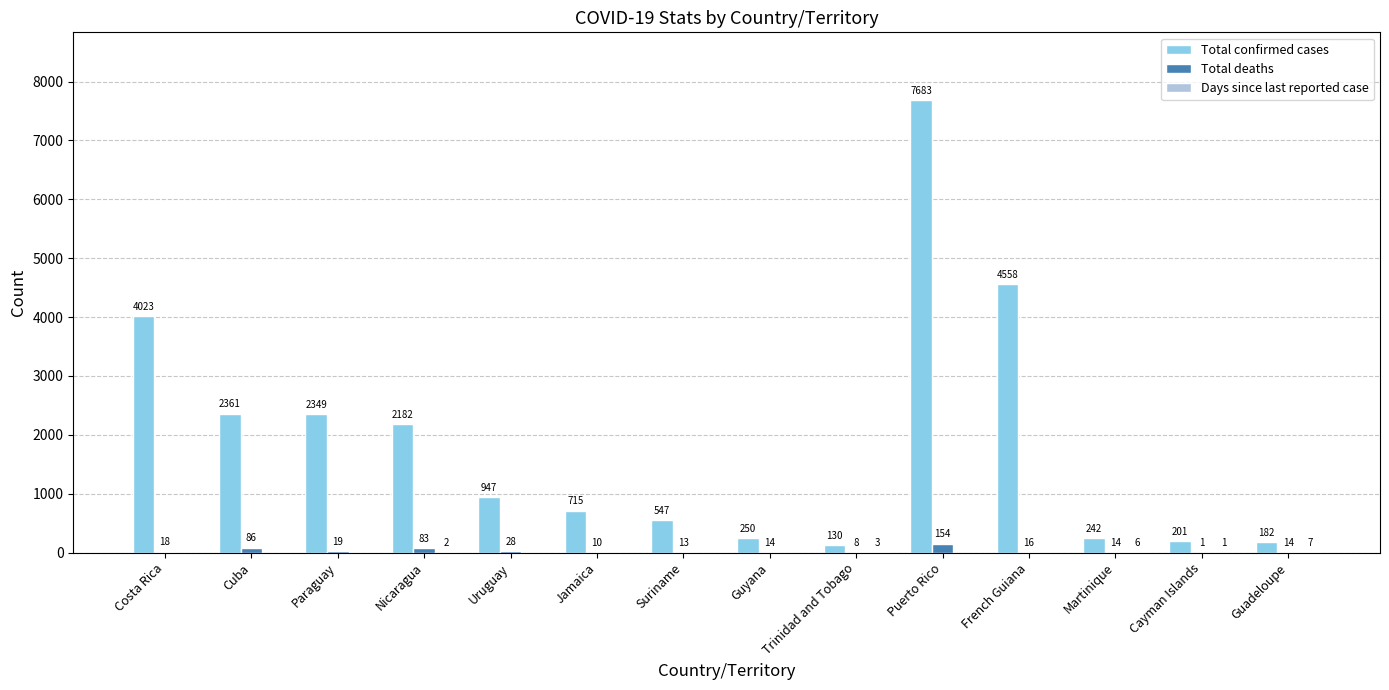

Are the bars grouped side by side (vs. stacked)?

Yes